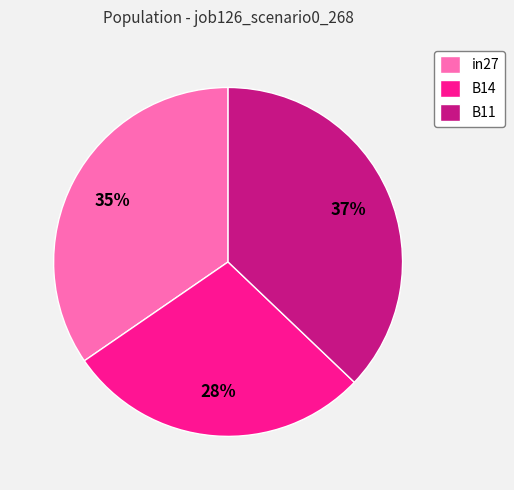

To the nearest percent, what portion does in27 represent?

35%